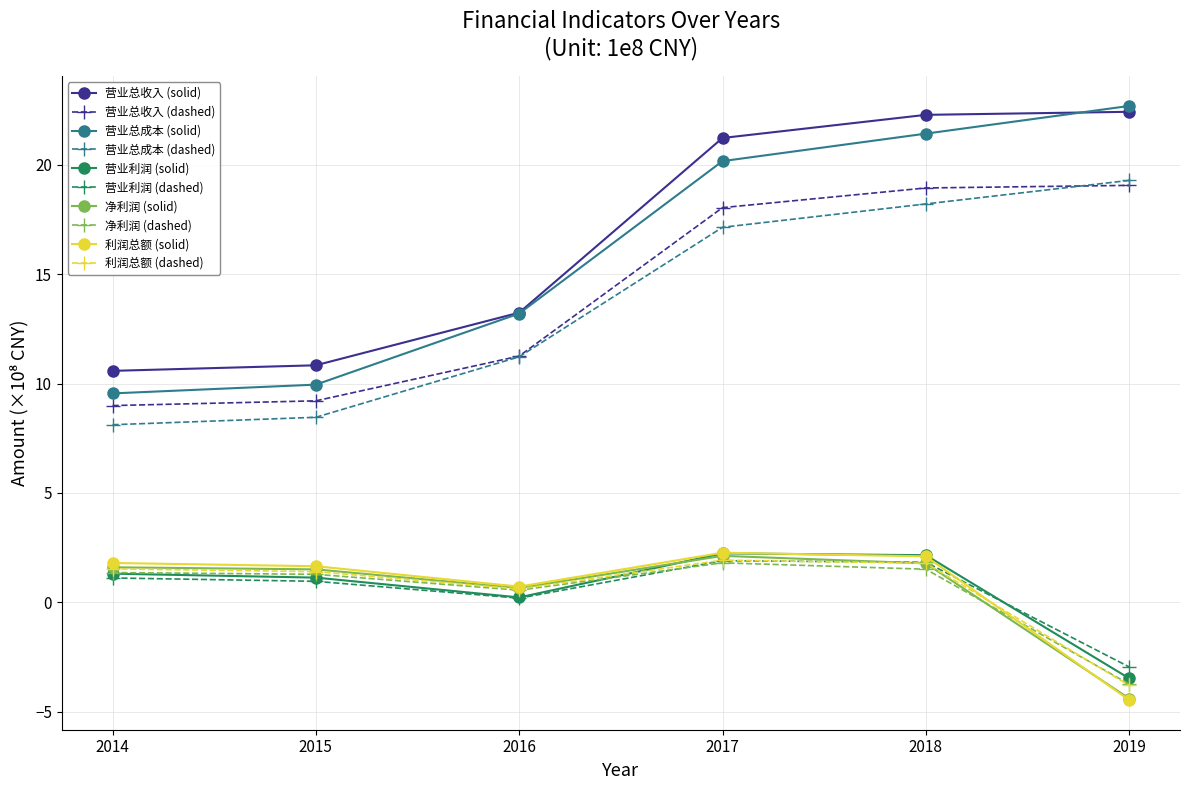

The 营业利润 (solid) series shows -1.0 at 2019. True or false?

False